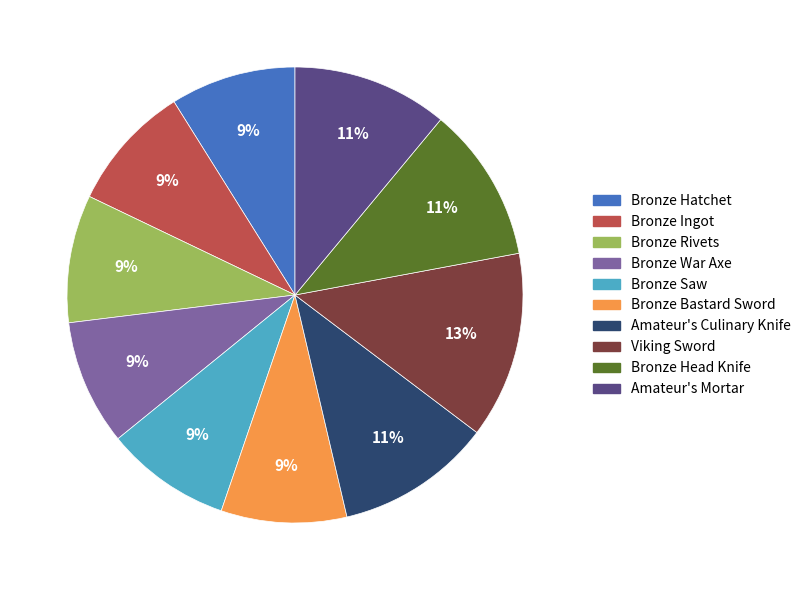

What is the largest slice in the pie chart?

Viking Sword